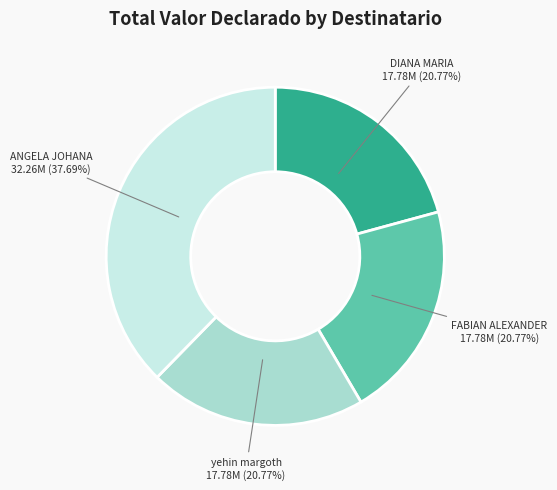

Does any single category account for the majority?

No